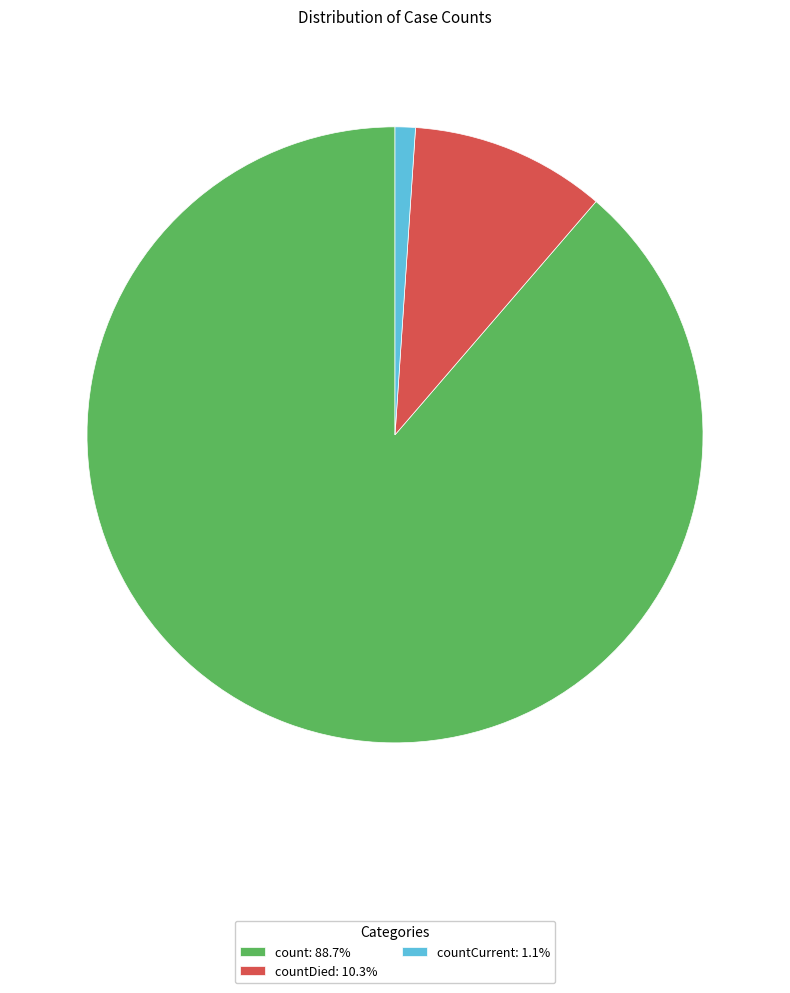

Approximately how many times larger is the value at count: 88.7% compared to countCurrent: 1.1%?

83.4